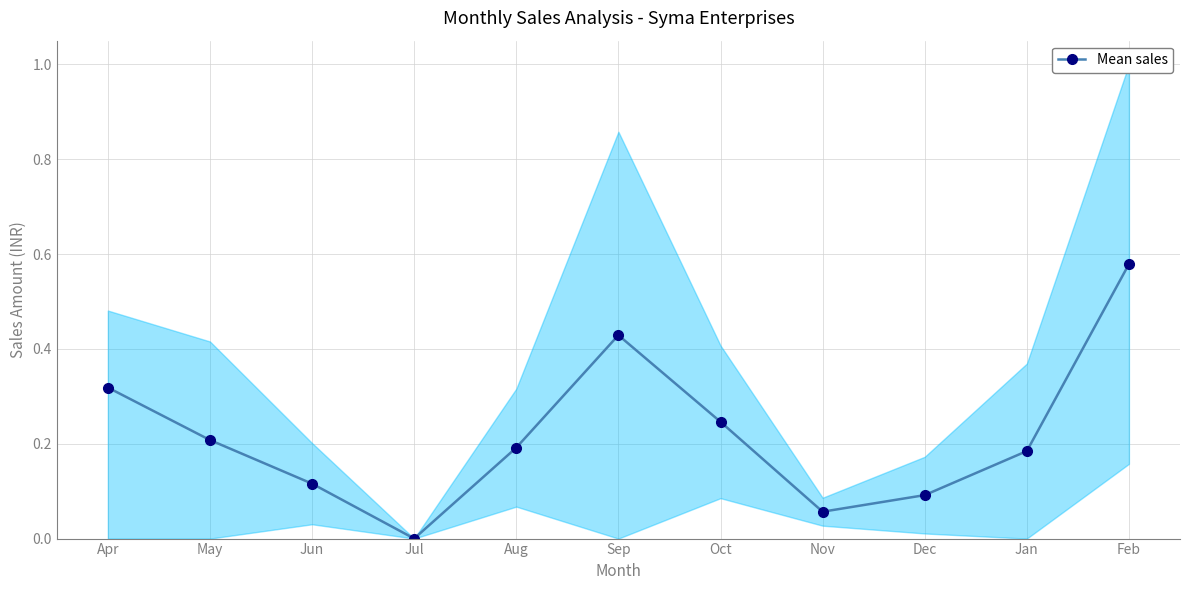

At which category does the chart reach its peak across all series?

Feb